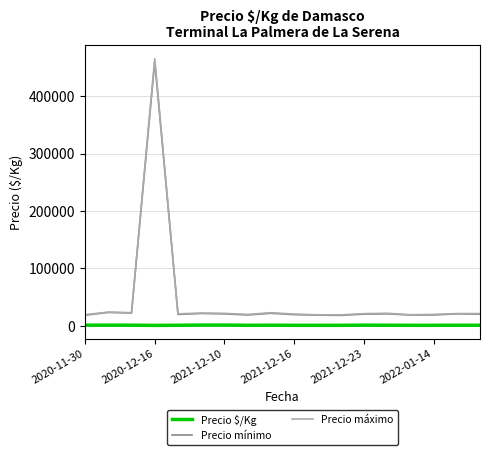

Which series has the widest spread of values?

Precio máximo